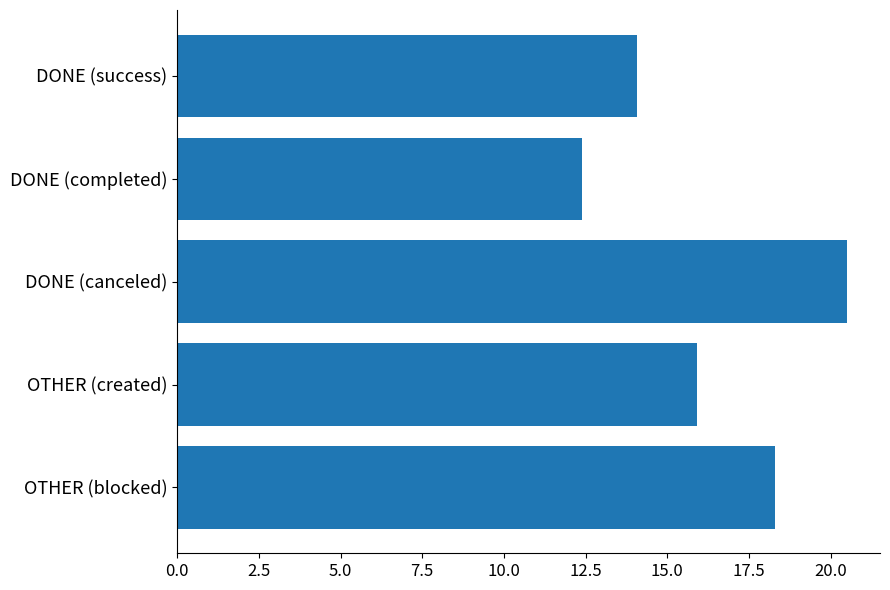

Which label corresponds to the largest value in the chart?

DONE (canceled)